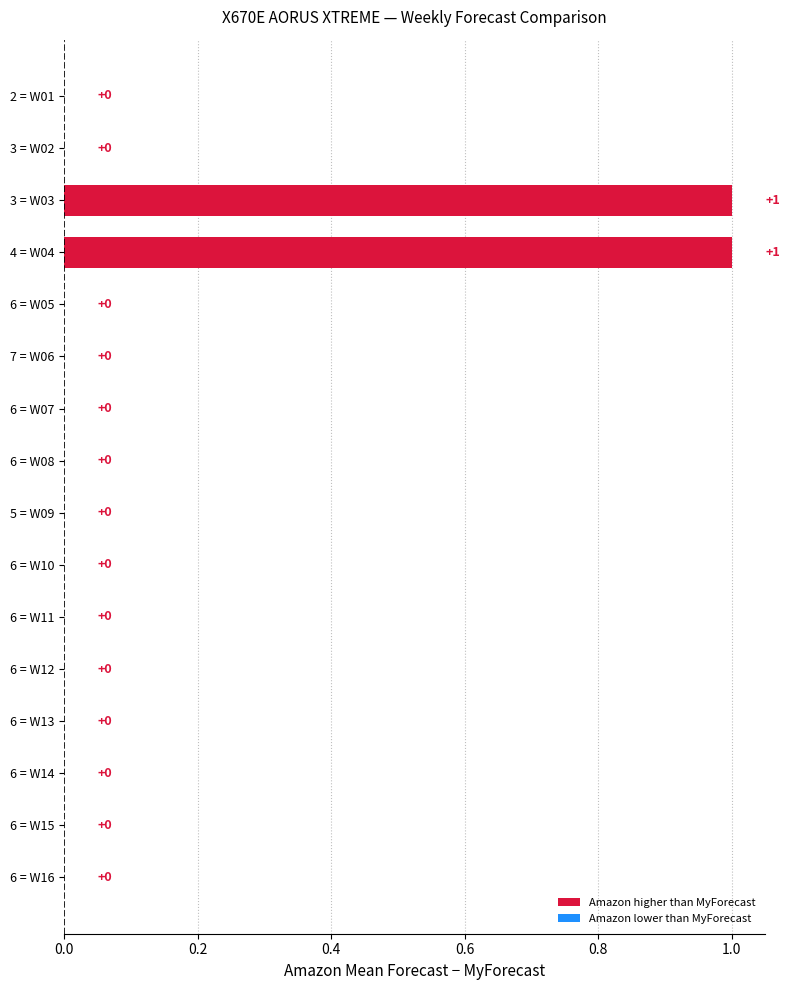

Count the values in the range 0 to 1.

16